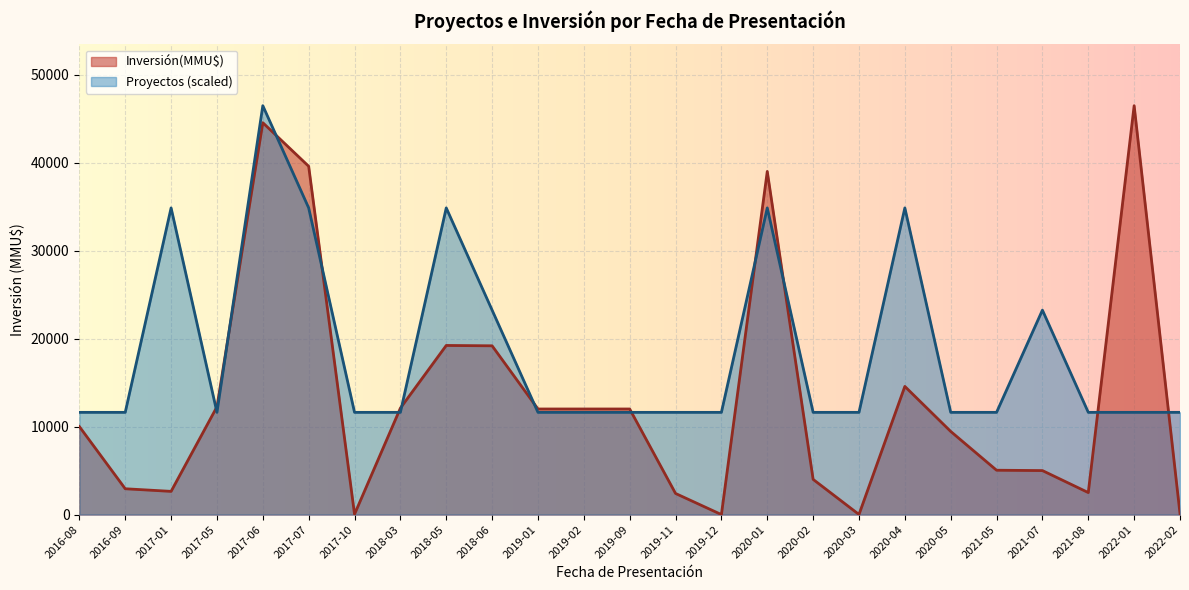

At which label does Inversión(MMU$) reach its peak?

2022-01